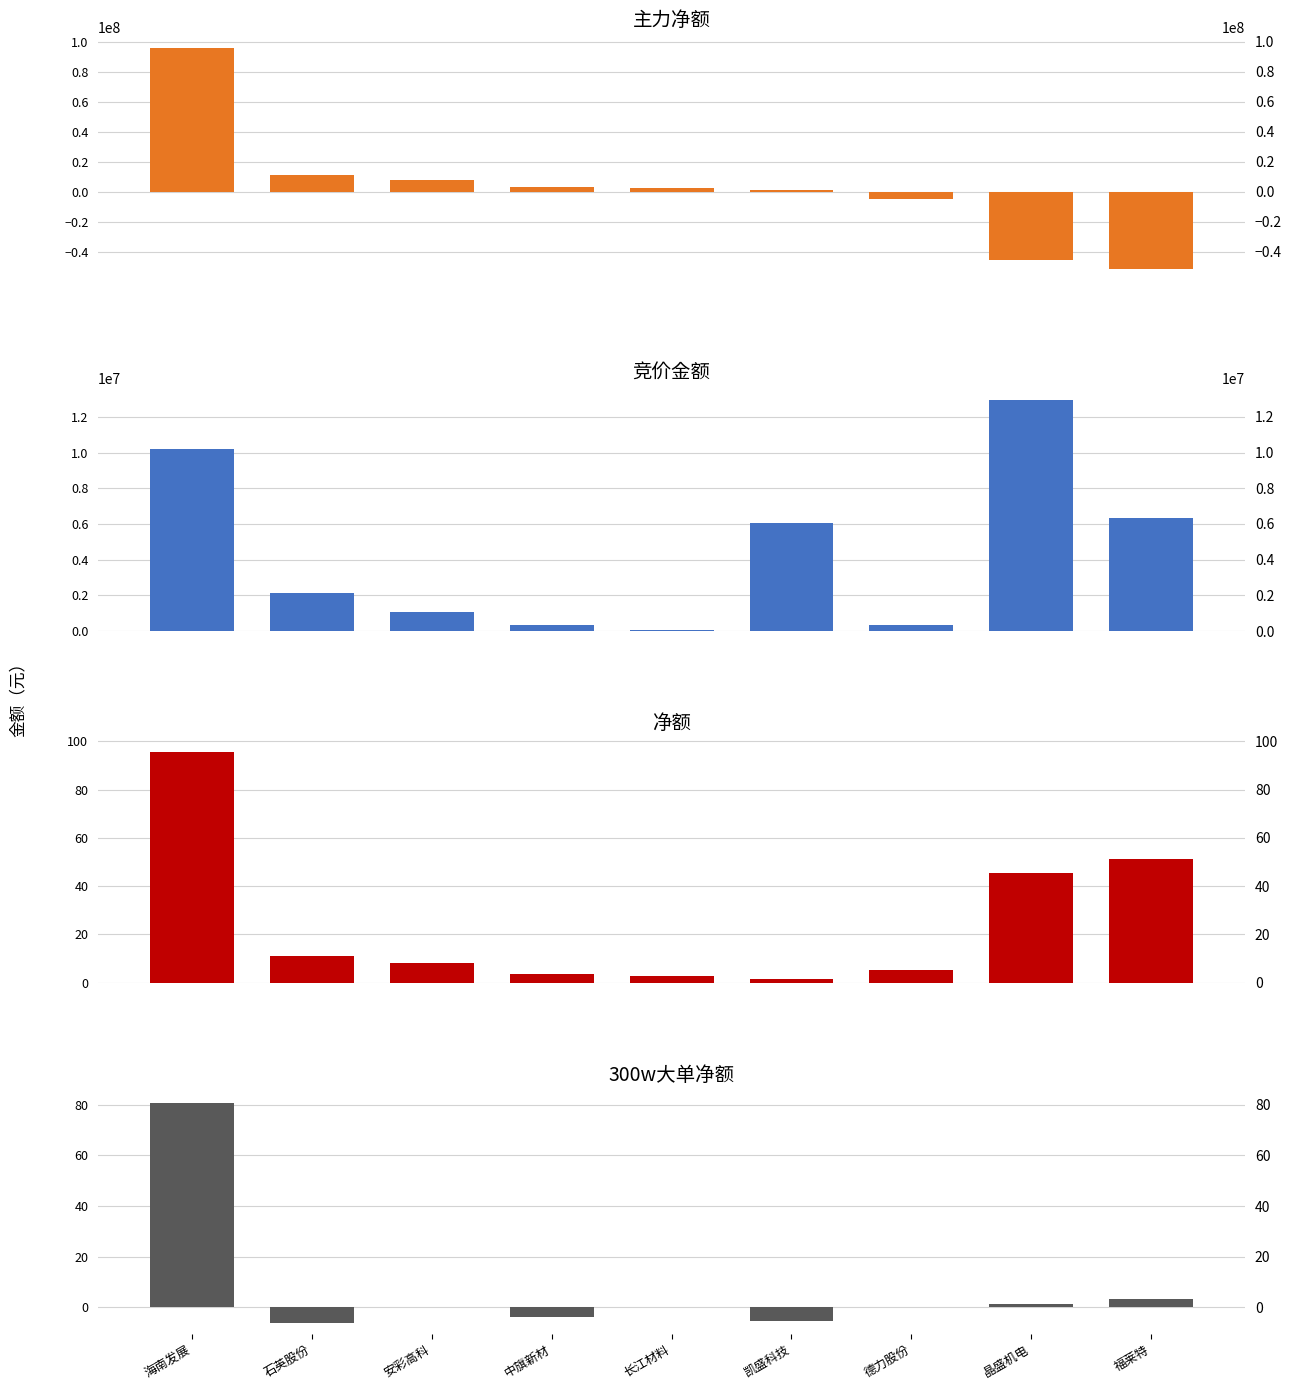

What is the total value across all series at 海南发展?

105998736.7